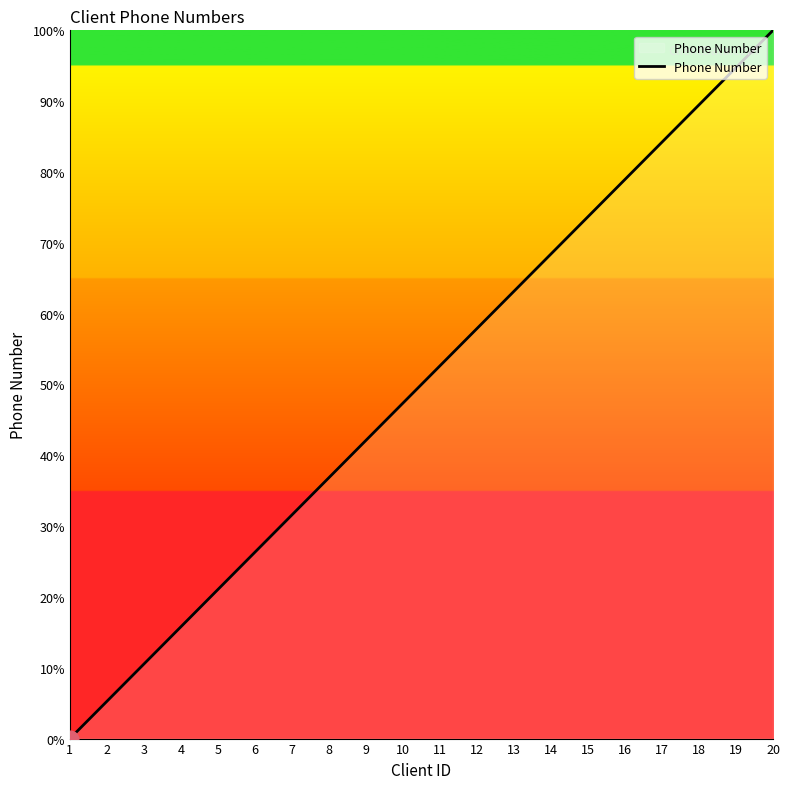

What is the approximate value at 17?

84.2